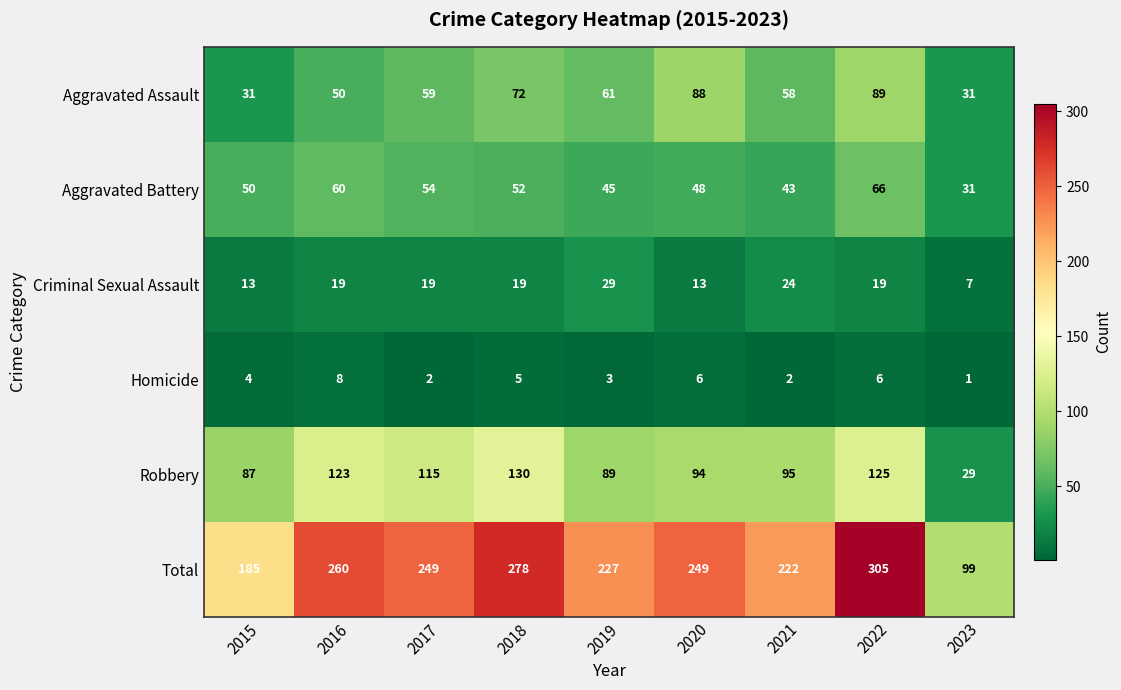

Which series changed the most between 2016 and 2021?

Total